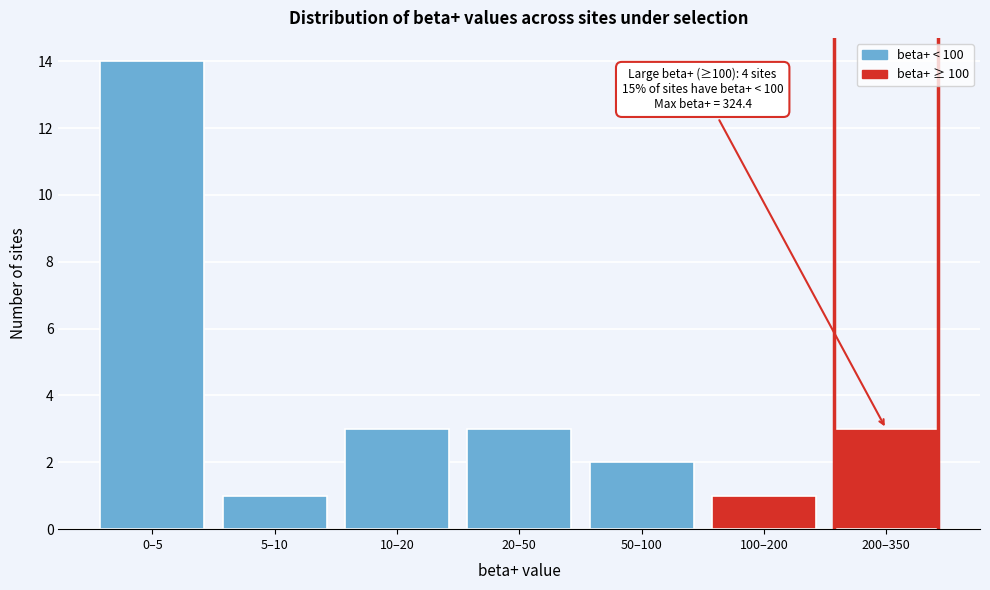

Reading right to left, what are all the values shown in this chart?

200–350=3	100–200=1	50–100=2	20–50=3	10–20=3	5–10=1	0–5=14